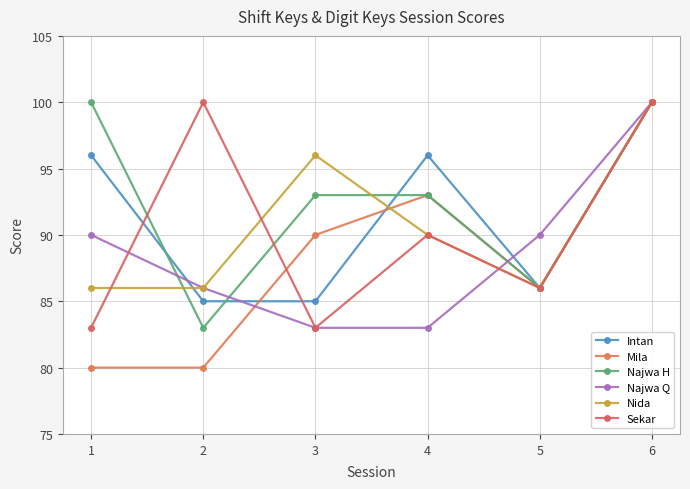

Count the number of categories in the chart.

6